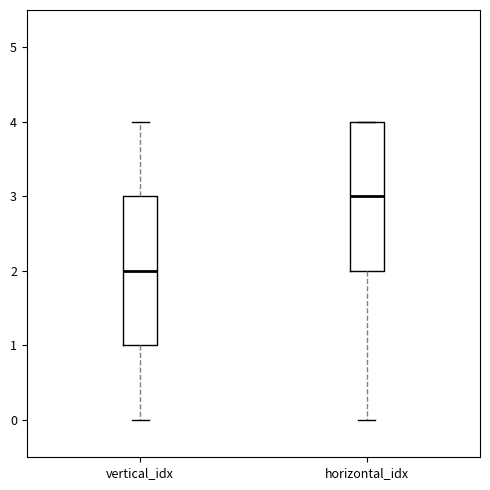

Which box has the lowest median line?

vertical_idx